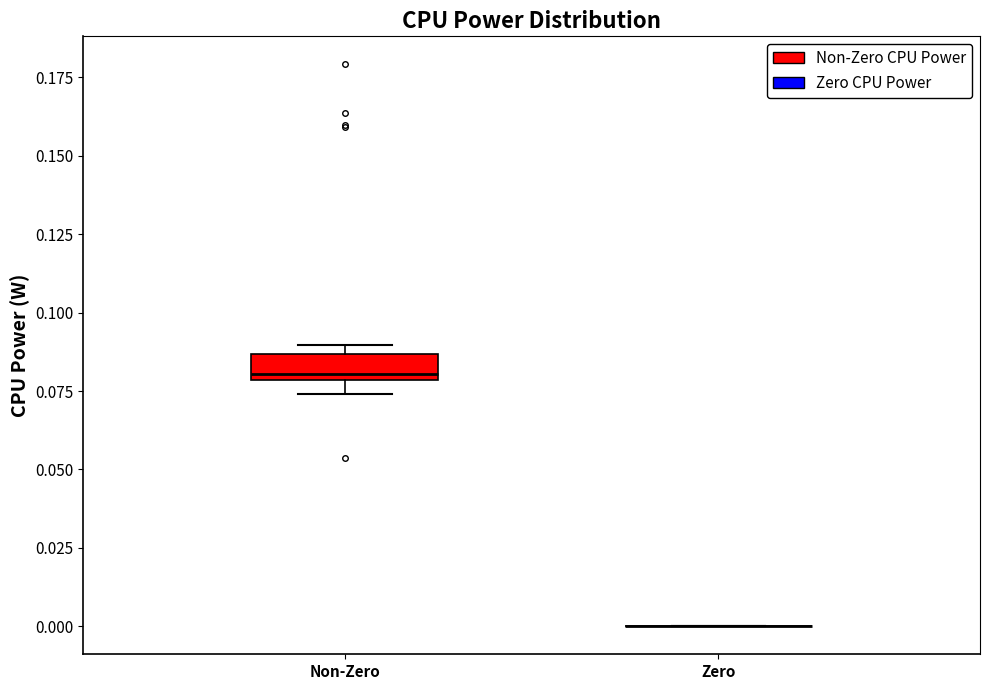

Reading left to right, transcribe this box plot: for each box, give where its median line is, the range the box spans, and where its two whiskers end, as read against the y-axis. The values are not printed on the chart, so give them approximately, as read against the axis.

Non-Zero: median 0.080 (just above the box's lower edge), box 0.080 to 0.085, whiskers 0.075 to 0.090
Zero: box collapsed to a line at 0.000, whiskers 0.000 to 0.000